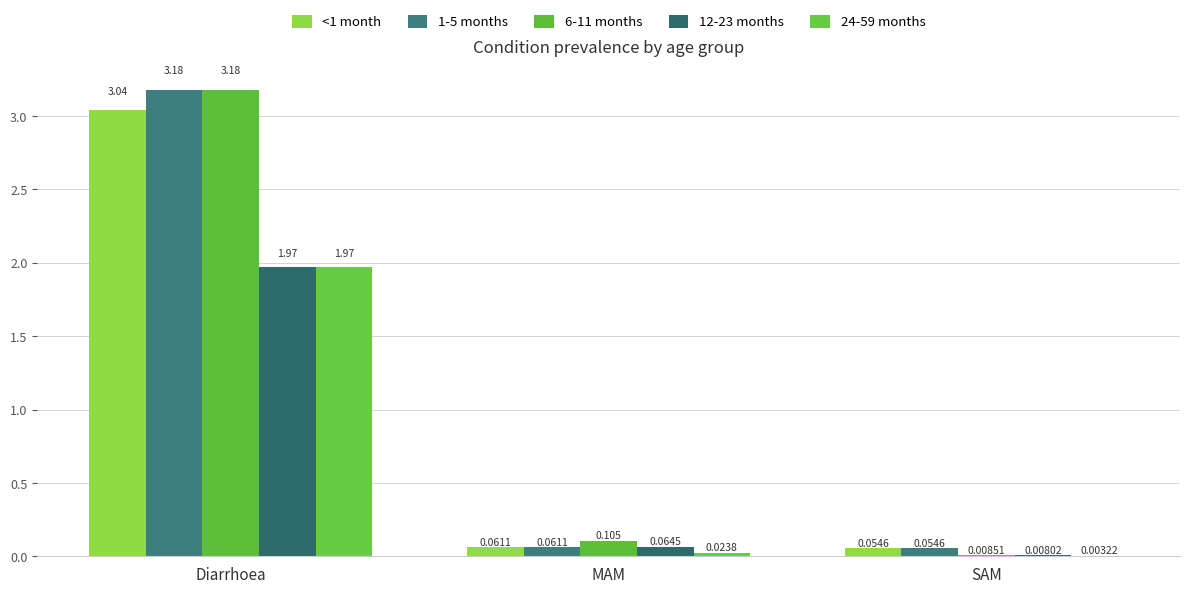

At which category is the sum across all series the highest?

Diarrhoea